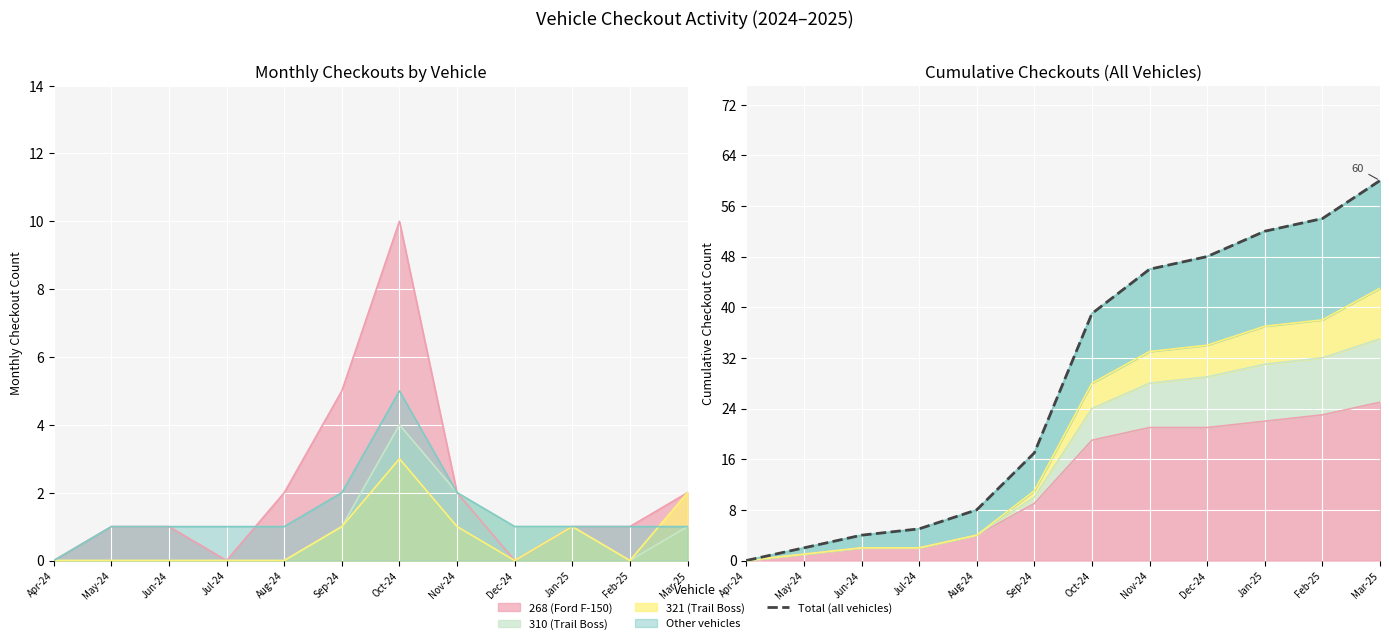

What is the label of the 4th point from the left?

Jul-24